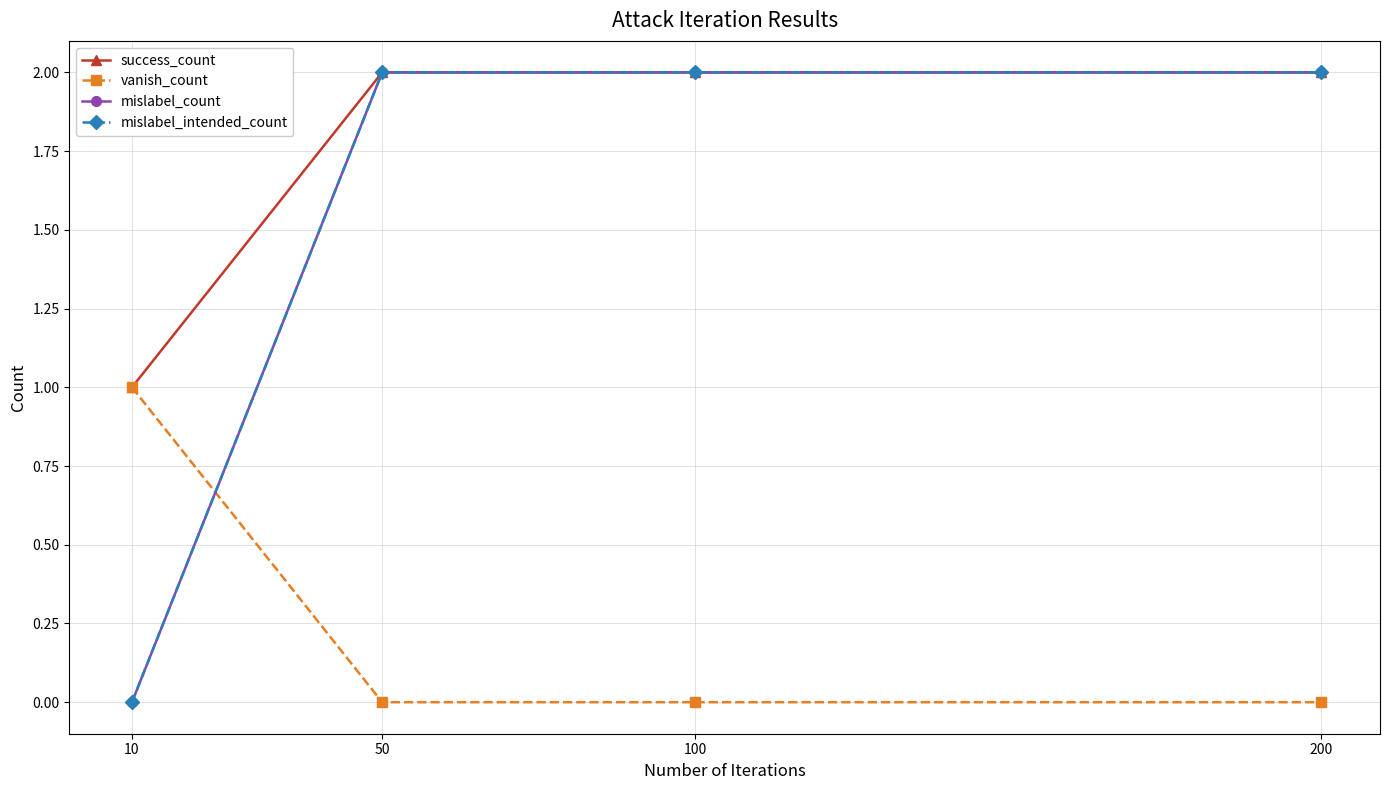

After their last crossing, which series has the higher values: mislabel_intended_count or vanish_count?

mislabel_intended_count